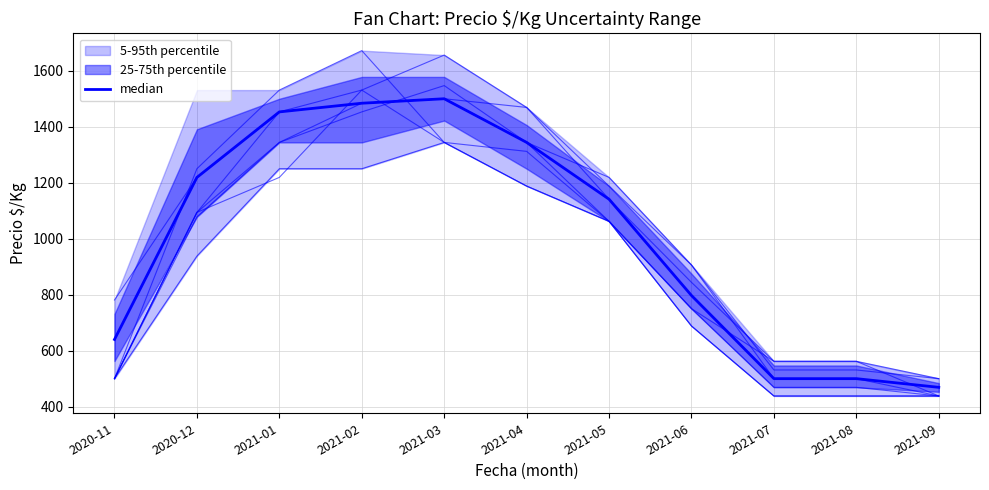

What is the ratio of the value at 2020-12 to the value at 2021-05?

1.1